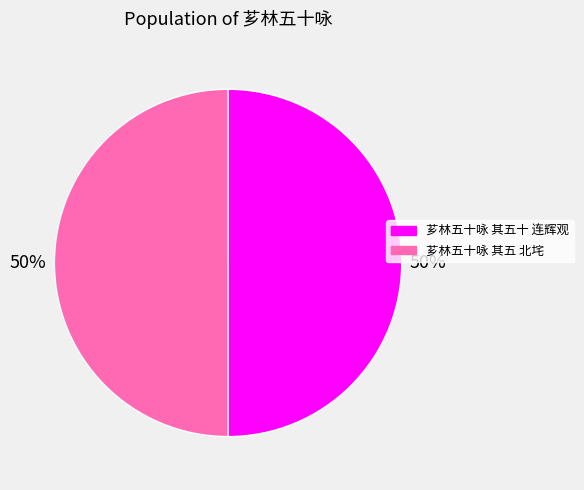

To the nearest percent, what portion does 芗林五十咏 其五十 连辉观 represent?

50%